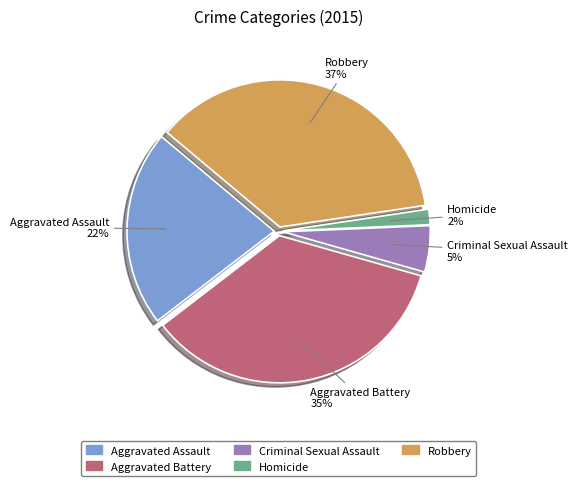

How many slices are in this pie chart?

5